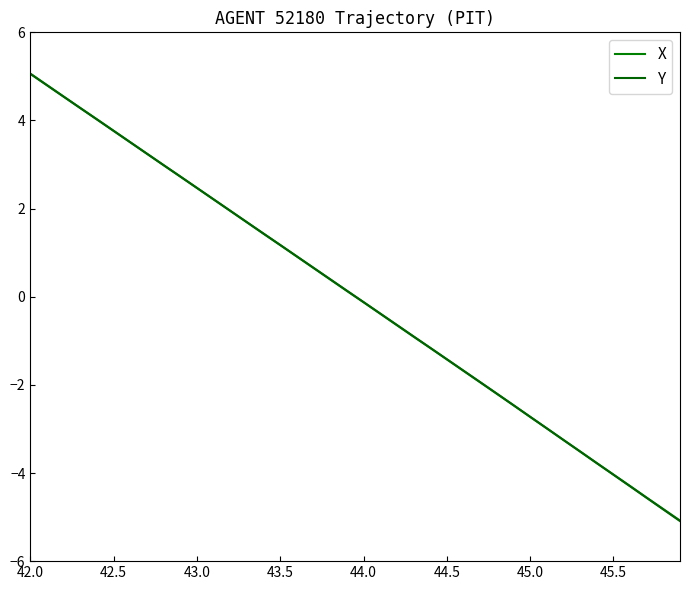

How many lines are shown in the chart?

2